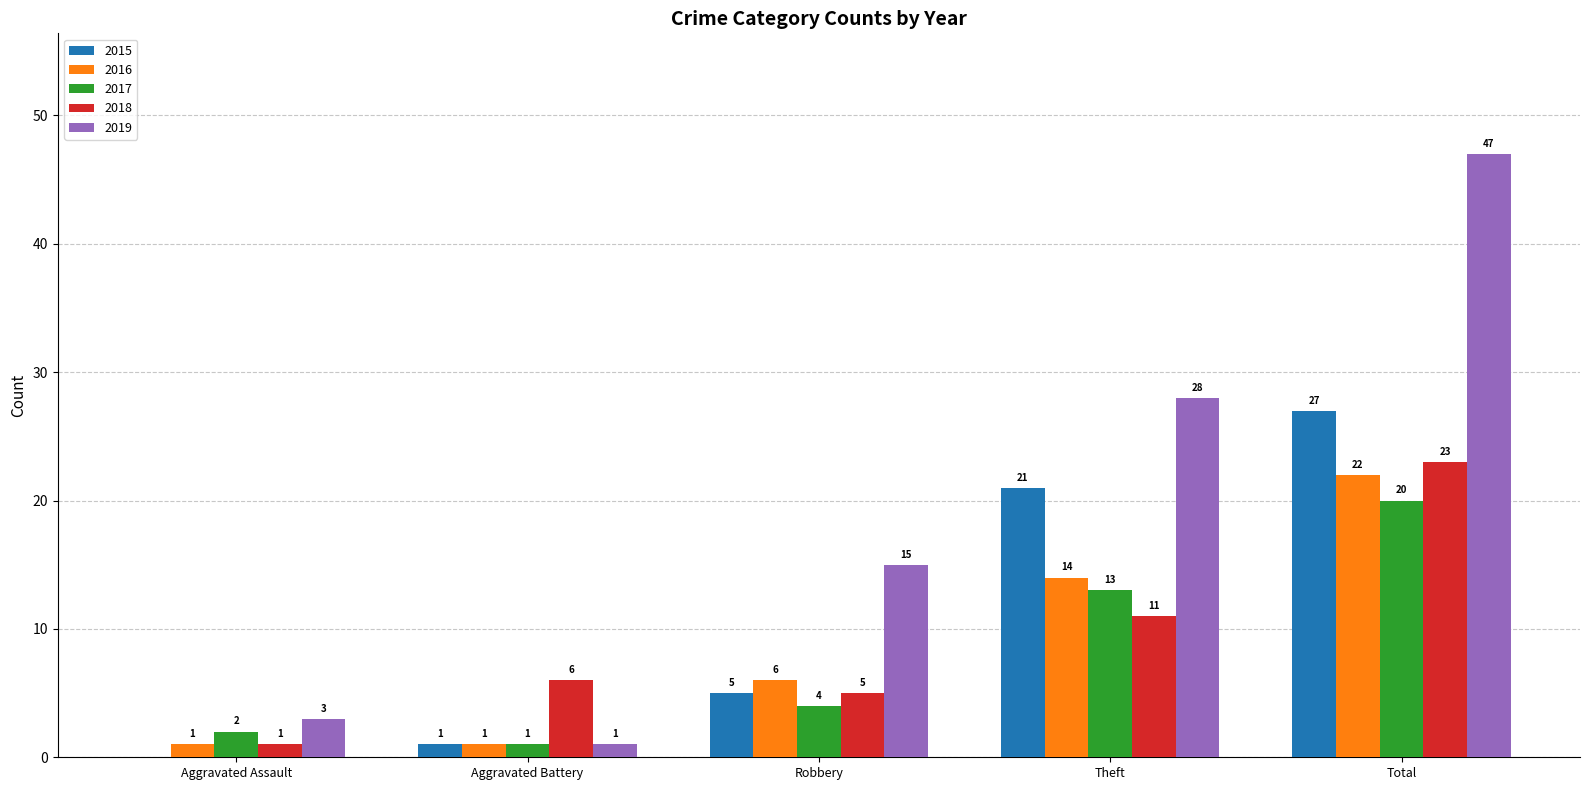

Which series has the largest total across all categories?

2019